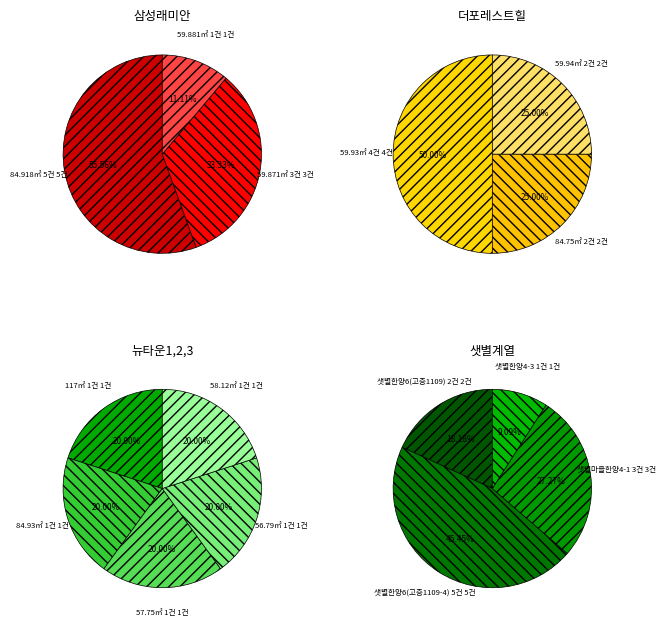

To the nearest percent, what percentage of the pie is 더포레스트힐?

4%